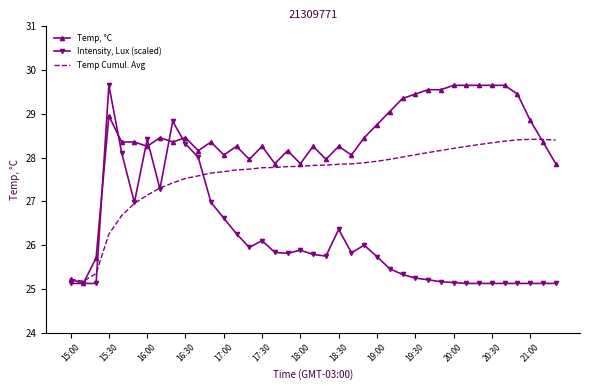

List the series in order of their overall mean, lowest first.

Intensity, Lux (scaled), Temp Cumul. Avg, Temp, °C